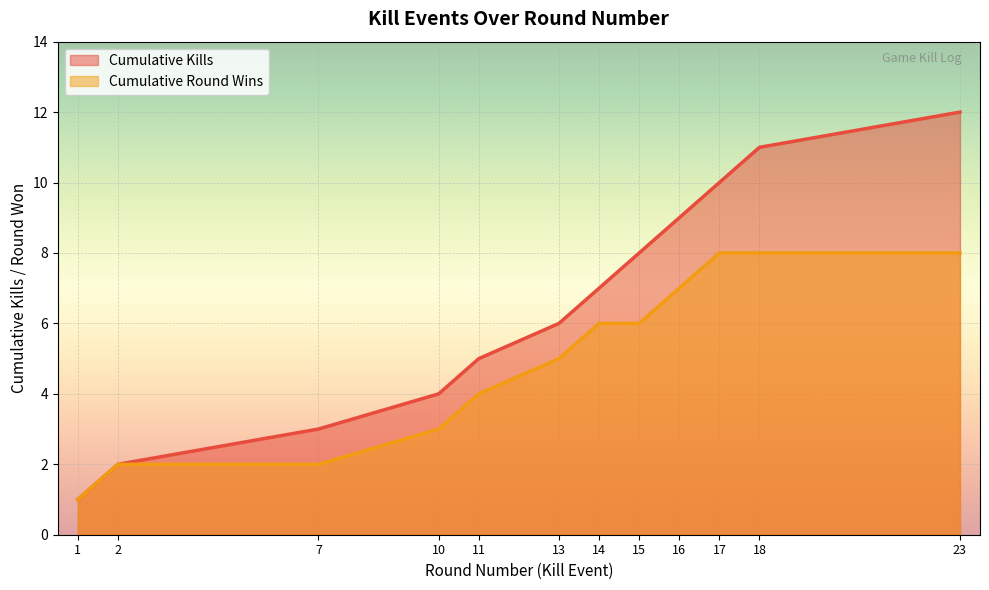

What is the difference between the maximum and minimum values in the Cumulative Kills series?

11